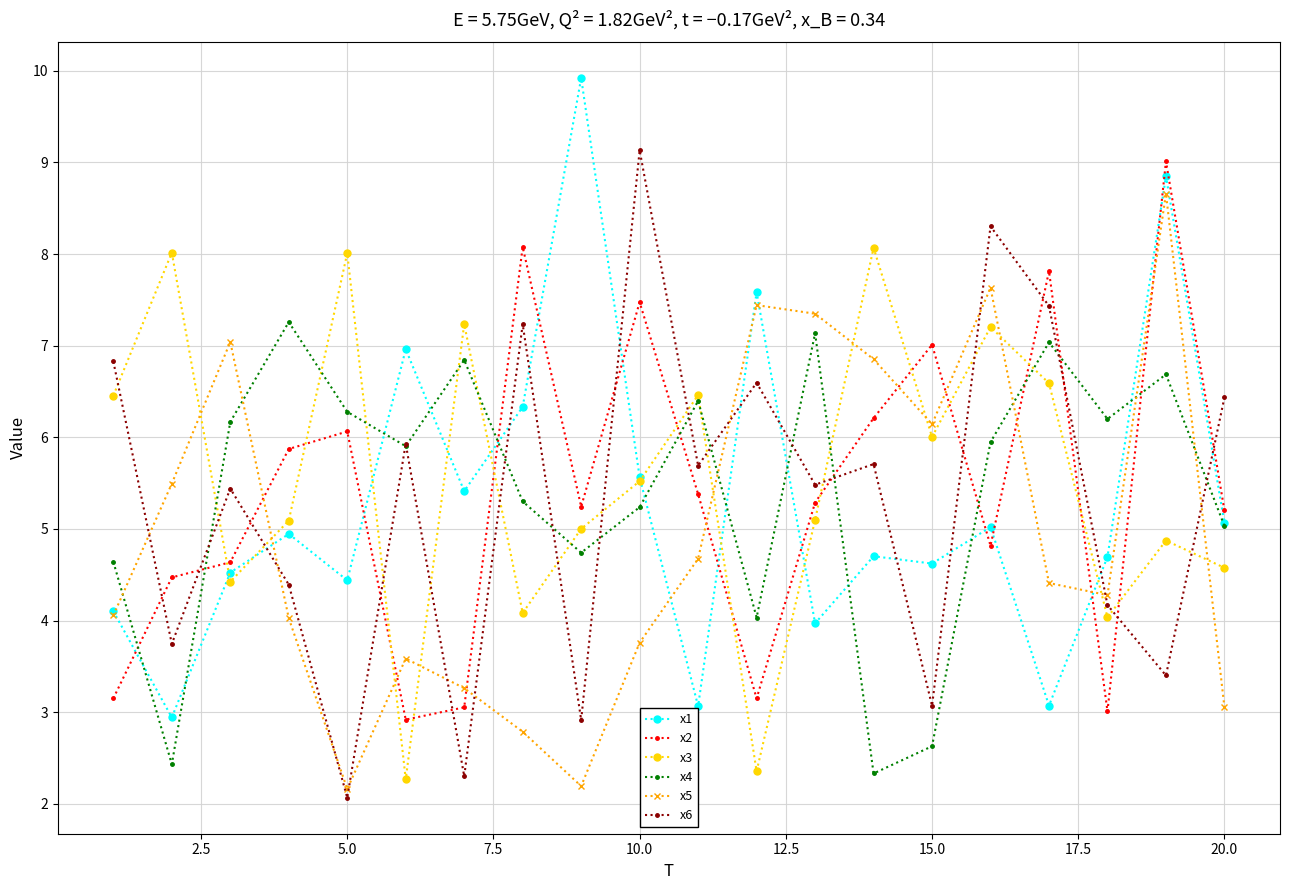

Which series ends up on top after the final intersection of x3 and x2?

x2